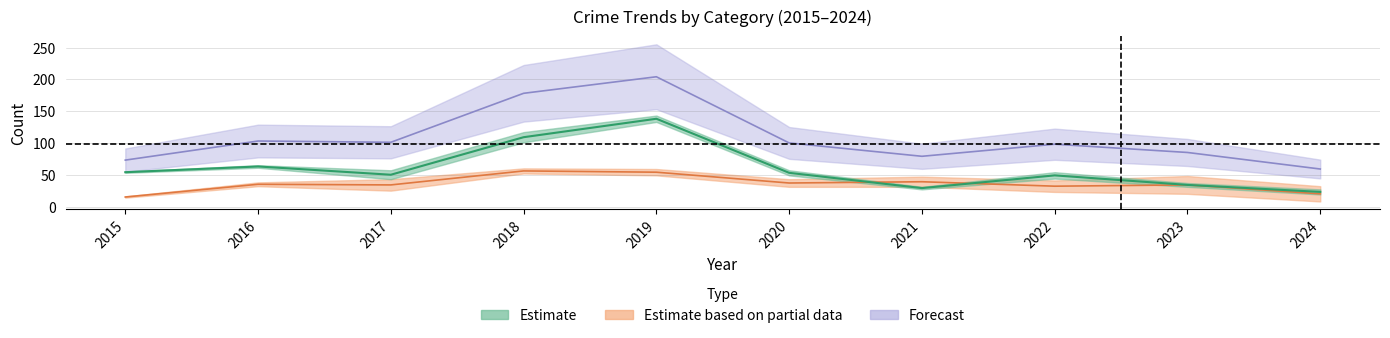

The value of Robbery at 2021 is 24. True or false?

False